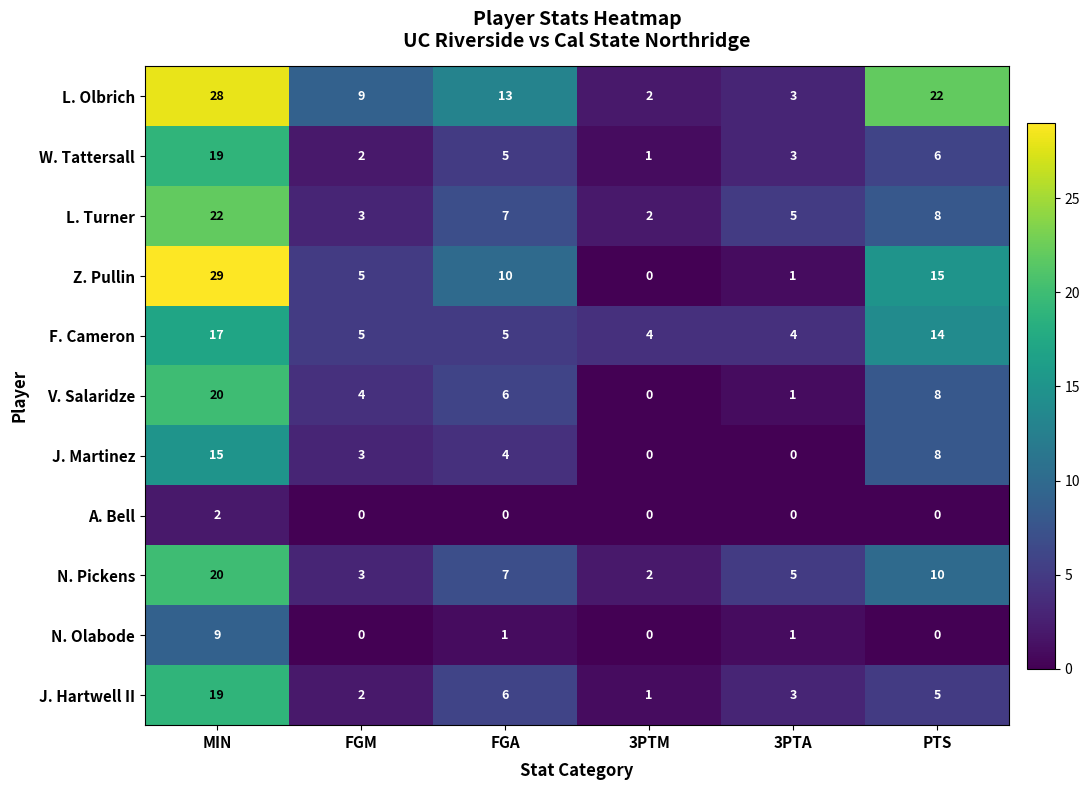

What is the average value of the W. Tattersall series?

6